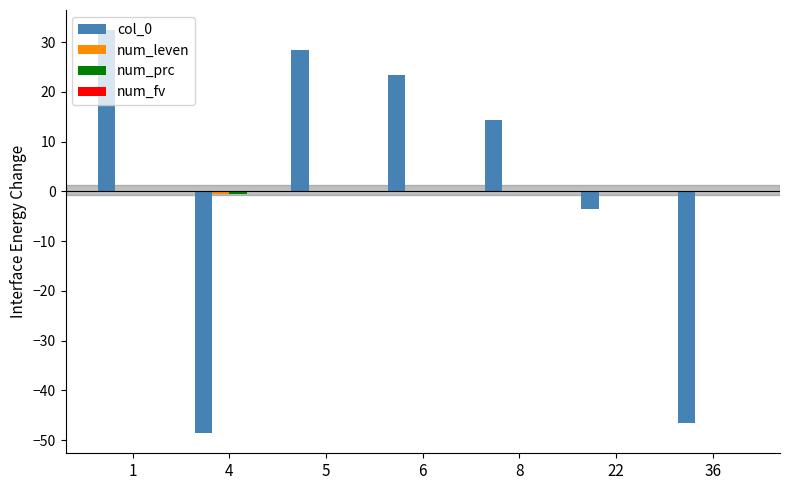

The value of col_0 at 36 is -46.6. True or false?

True